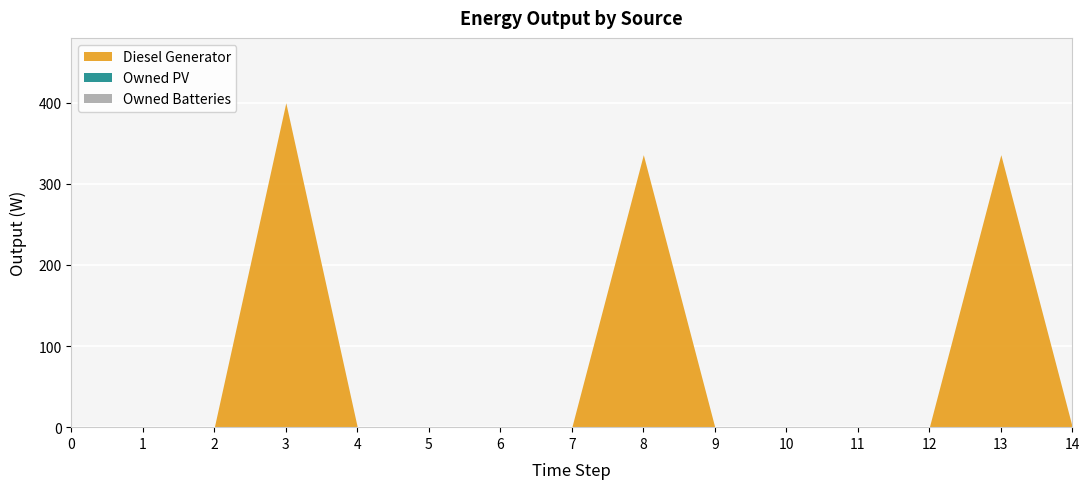

True or false: Owned Batteries and Diesel Generator cross at least once.

False